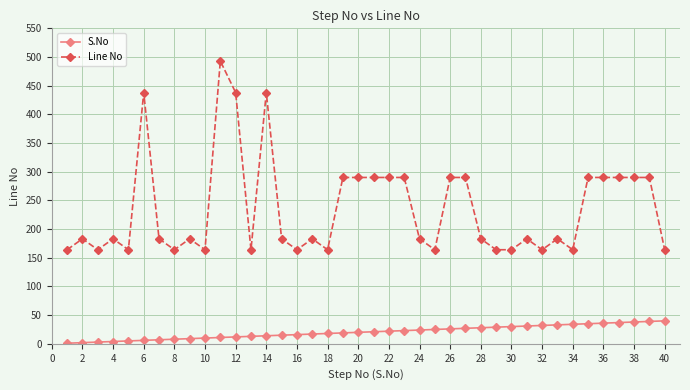

True or false: Line No and S.No cross at least once.

False